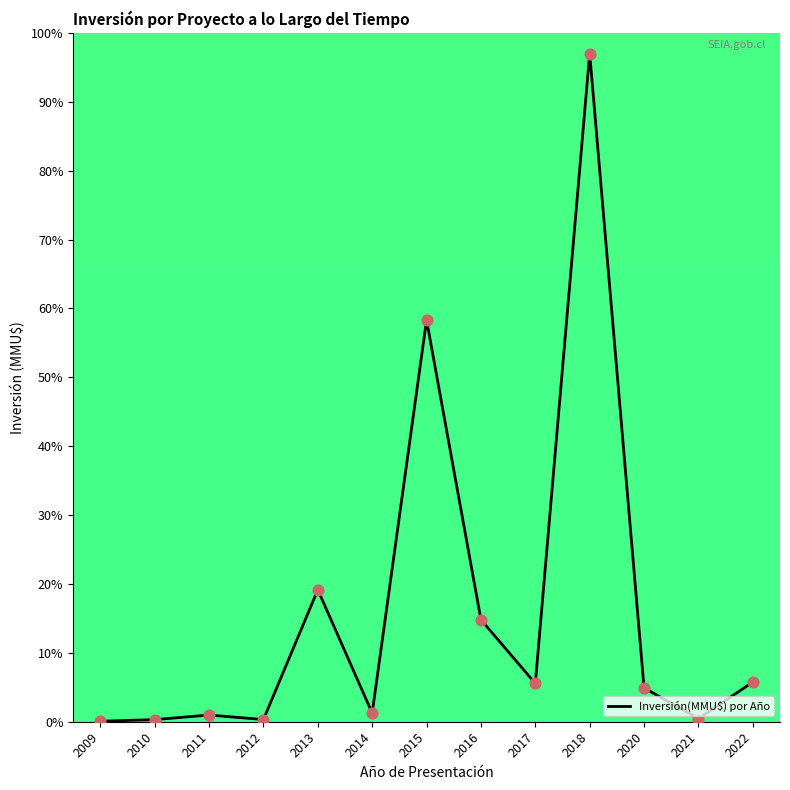

What is the ratio of the value at 2016 to the value at 2013?

0.8